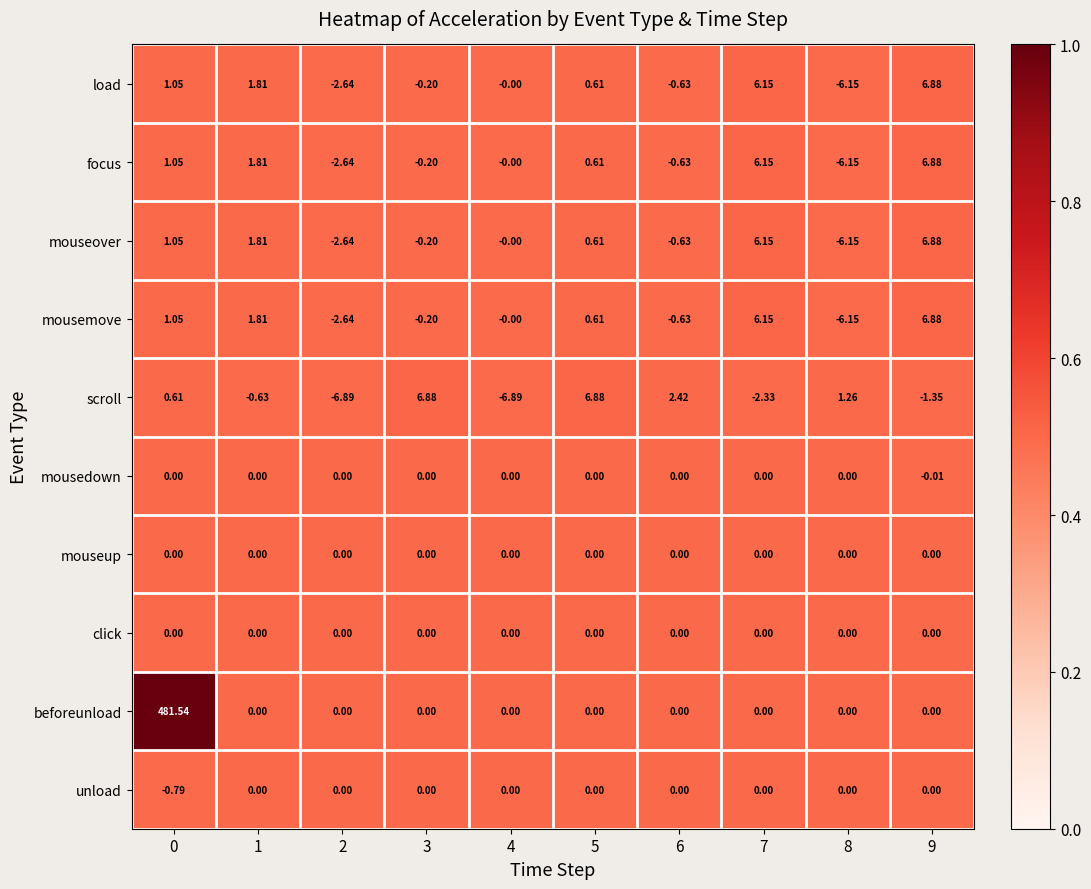

Which series changed the most between 0 and 4?

beforeunload